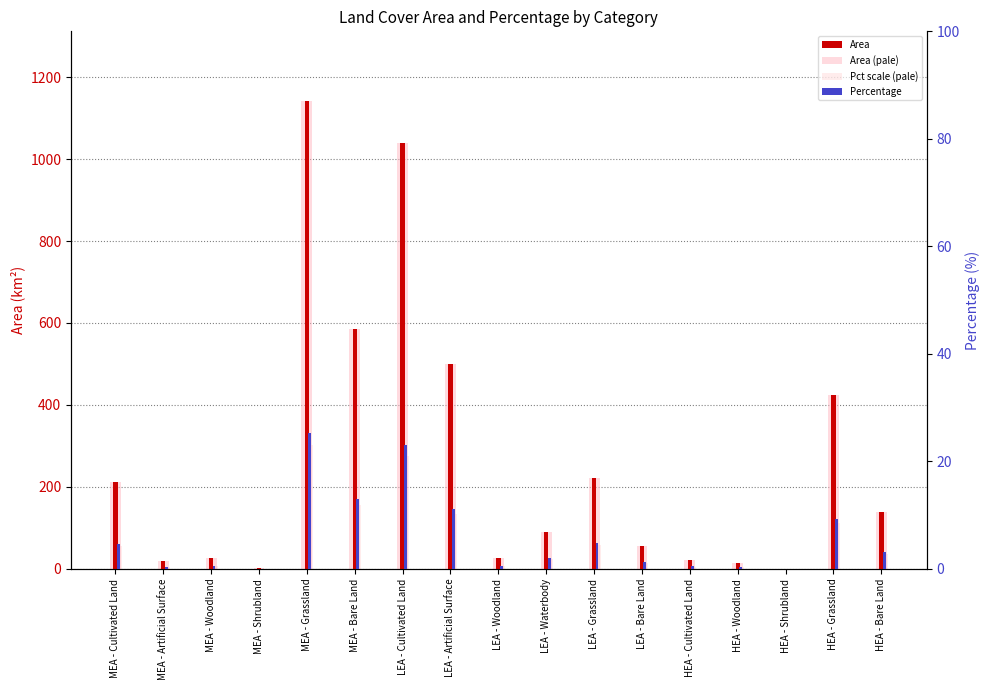

How many values in the Pct scale (pale) series exceed 23?

9